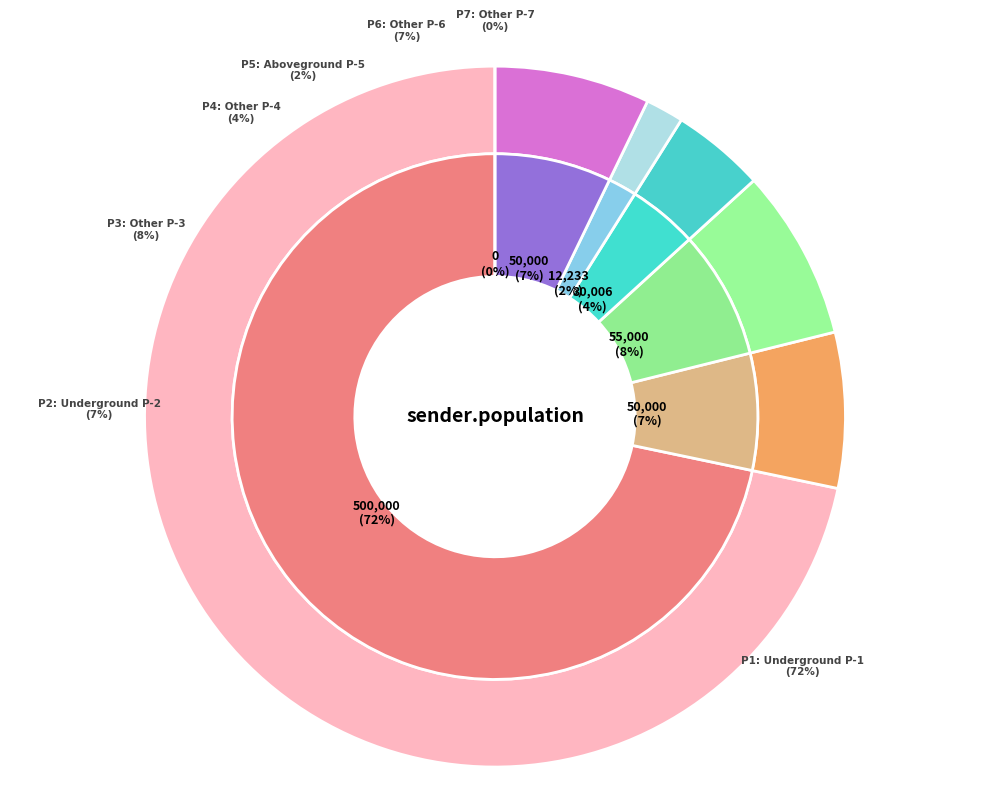

To the nearest percent, what is the average slice percentage?

14%